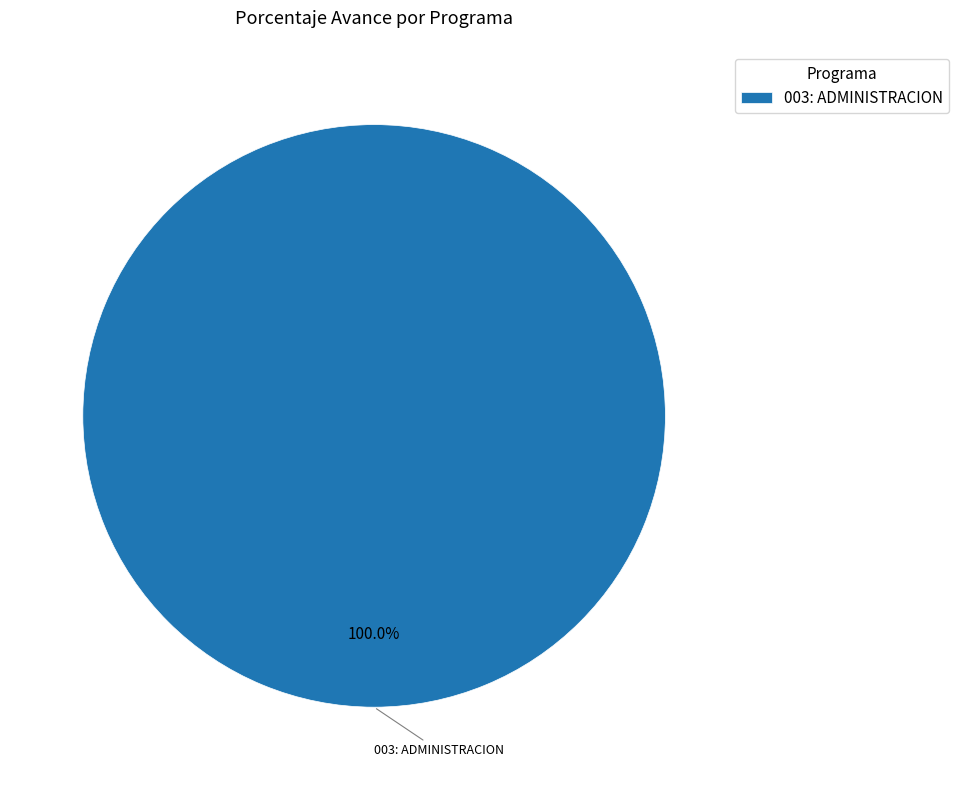

How many slices are in this pie chart?

1